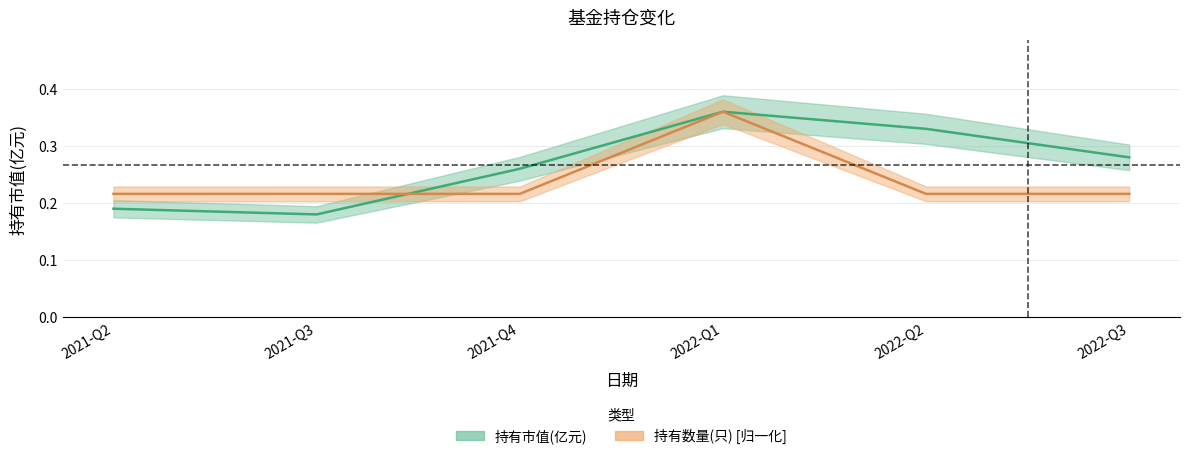

What value does the 持有数量(只) series have at 2021-Q4?

0.2